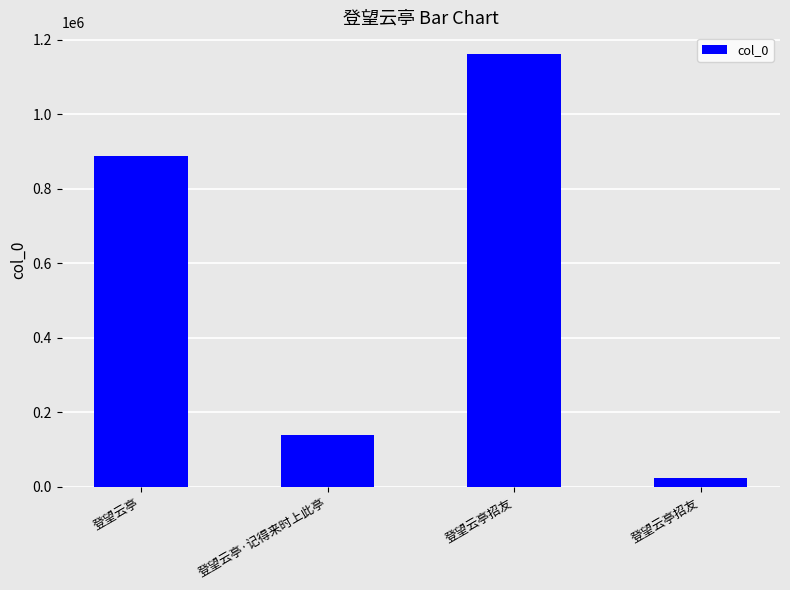

How many distinct data groups are displayed?

1